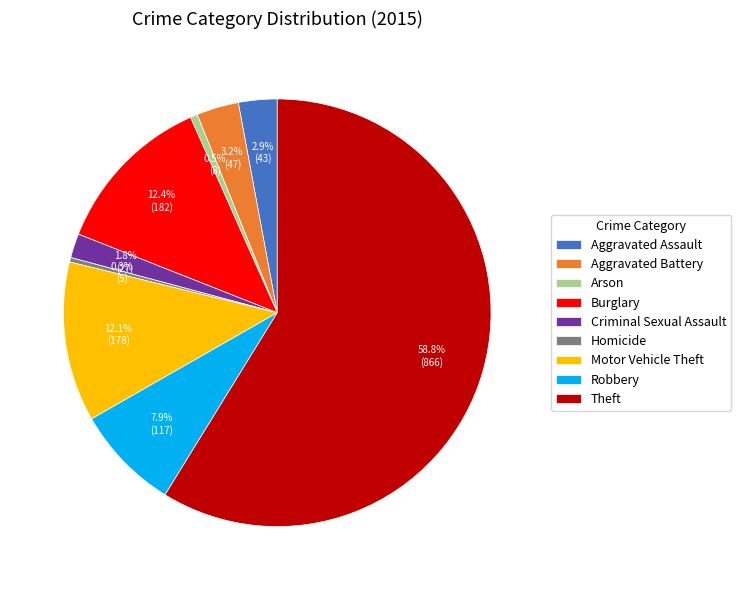

The Robbery slice represents 1% of the pie. True or false?

False